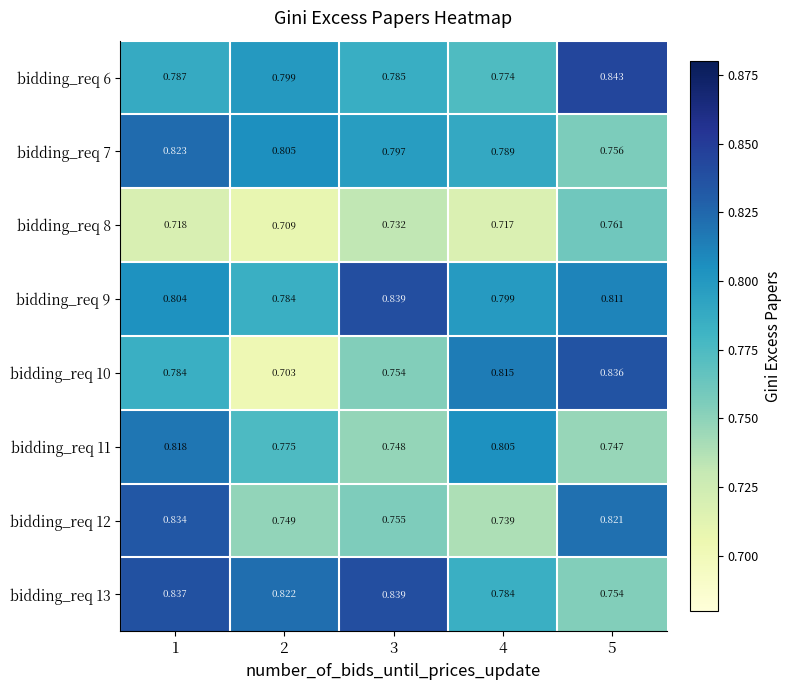

At how many categories does at least one series exceed 0?

5